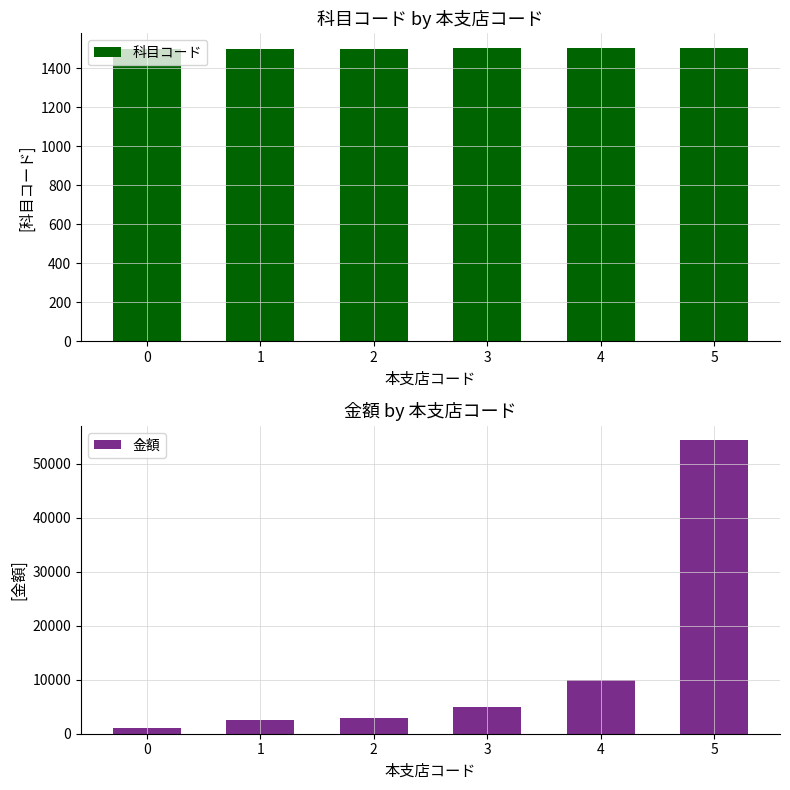

List the series in order of their peak value, highest first.

金額, 科目コード